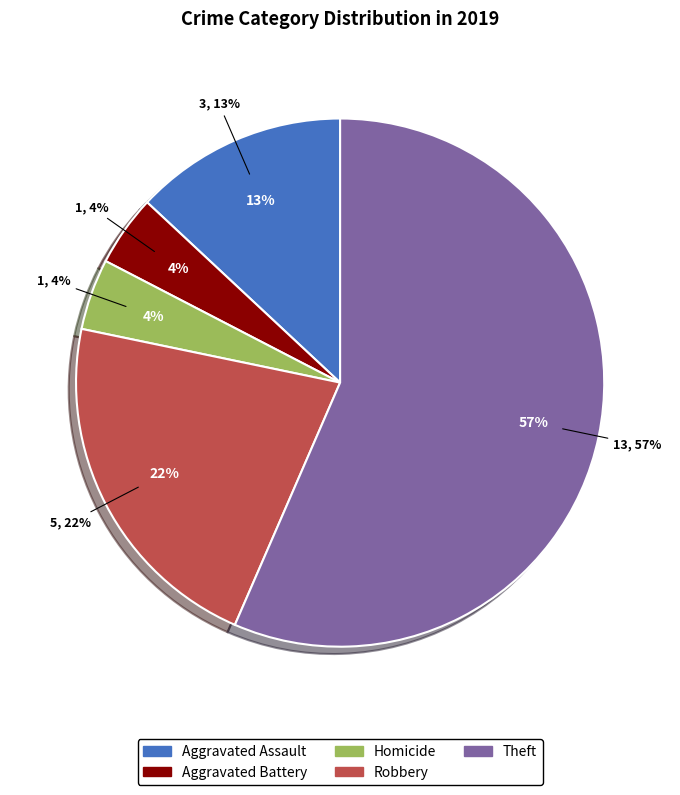

How many segments does this pie chart have?

5